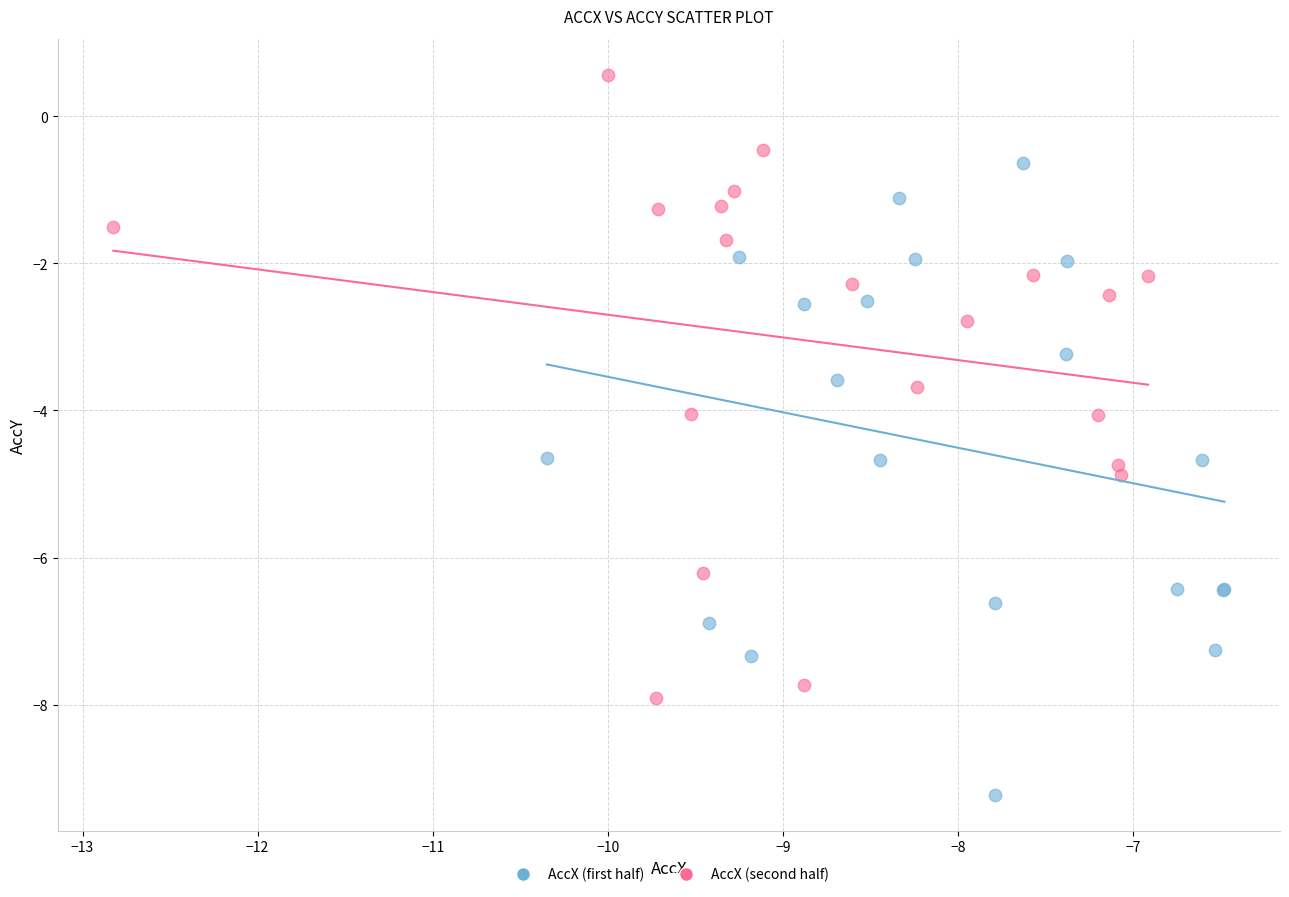

Which series contains the lowest Y value?

AccX (first half)